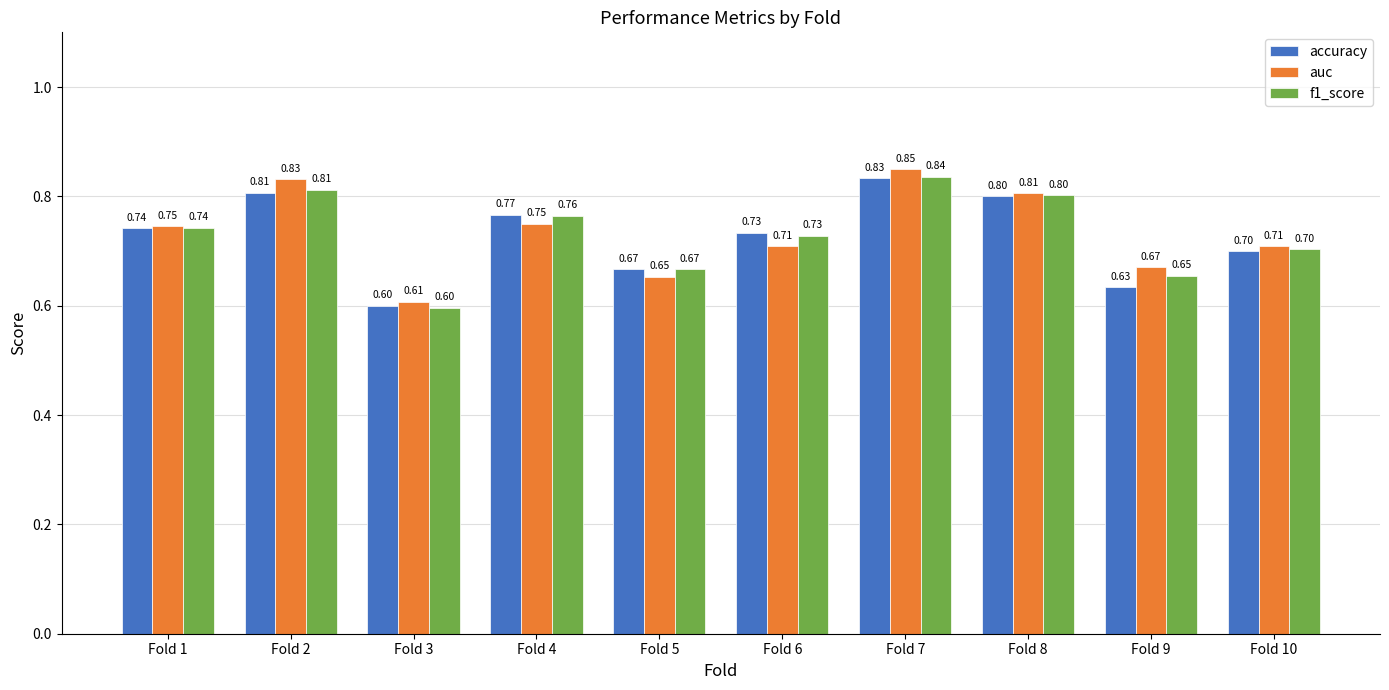

Is it true that auc equals 1.1 at Fold 9?

False